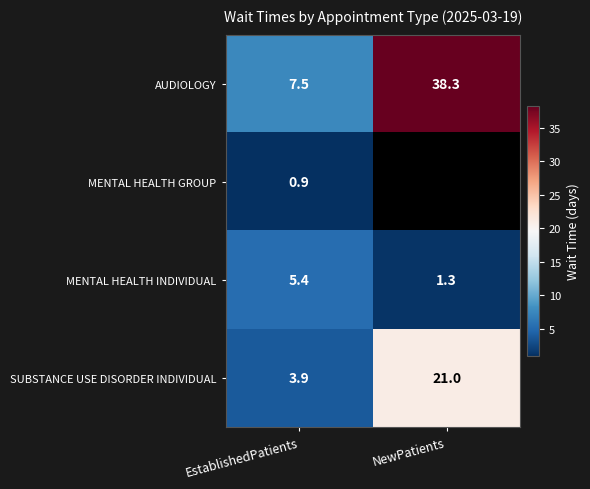

At which category does the chart reach its minimum across all series?

EstablishedPatients